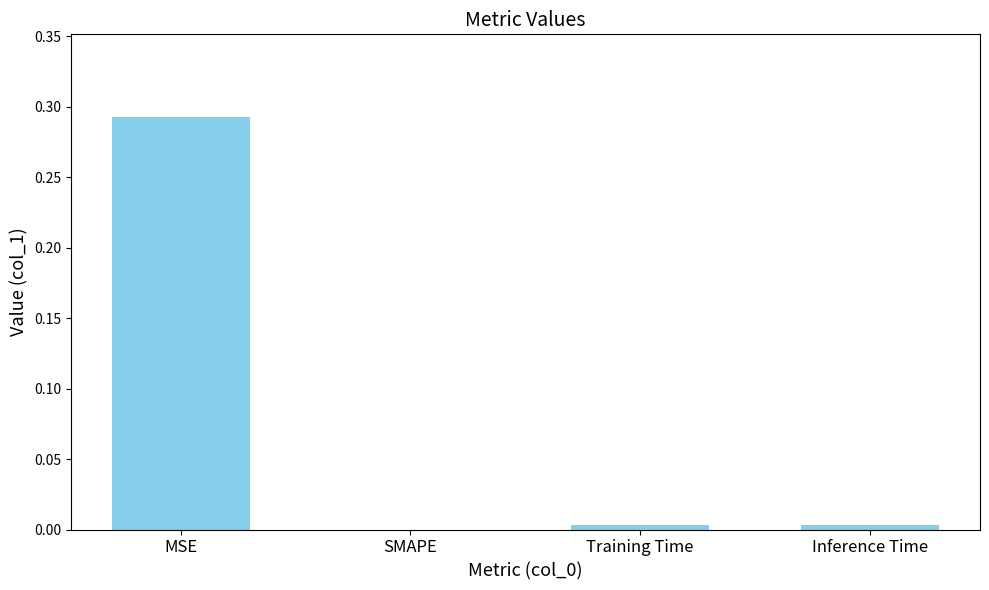

Are the bars grouped side by side (vs. stacked)?

No